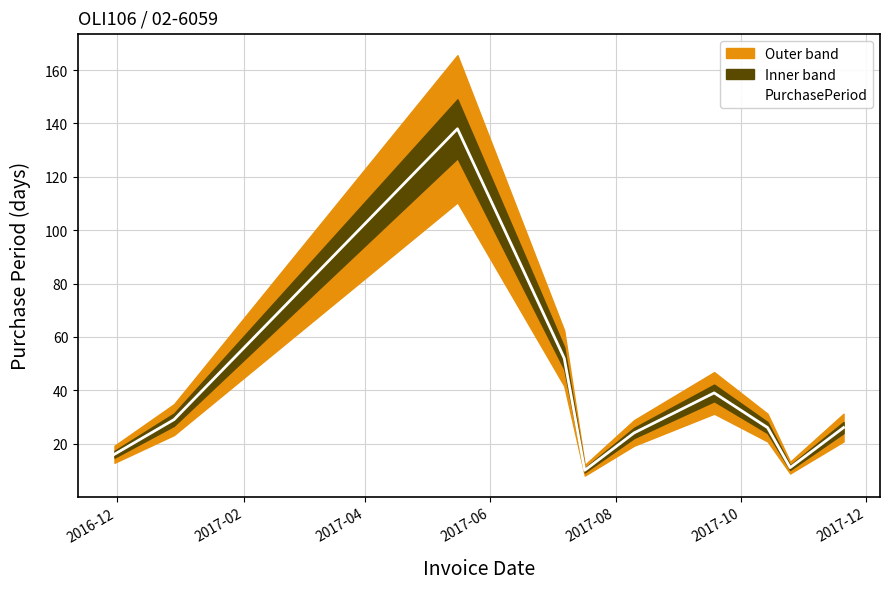

What is the maximum value shown in the chart?

138